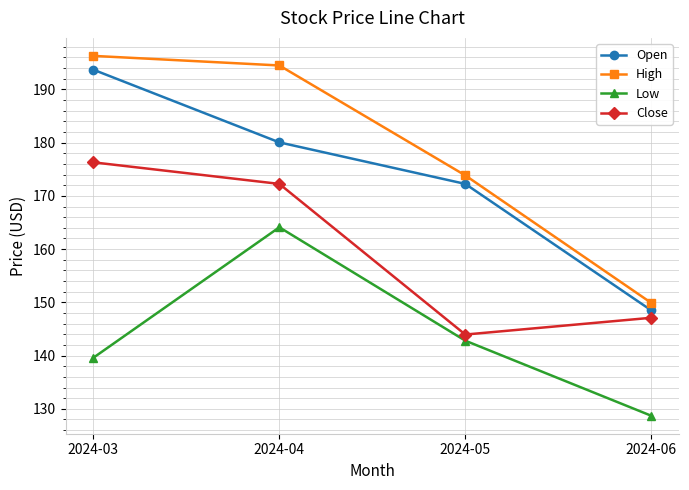

How many lines are shown in the chart?

4